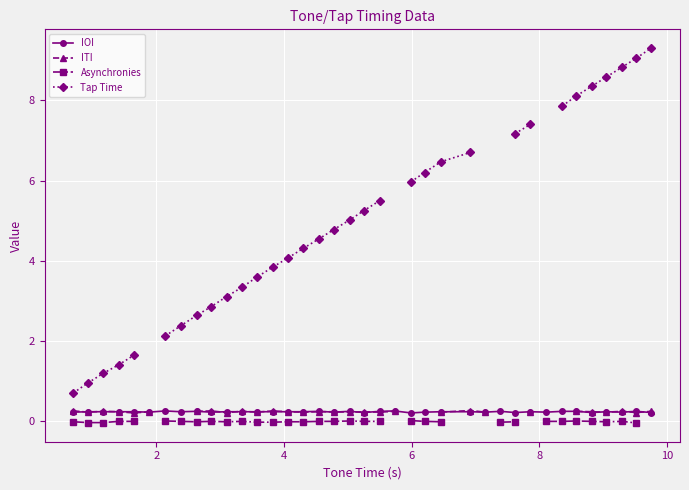

Does the chart display data point markers on the line(s)?

Yes